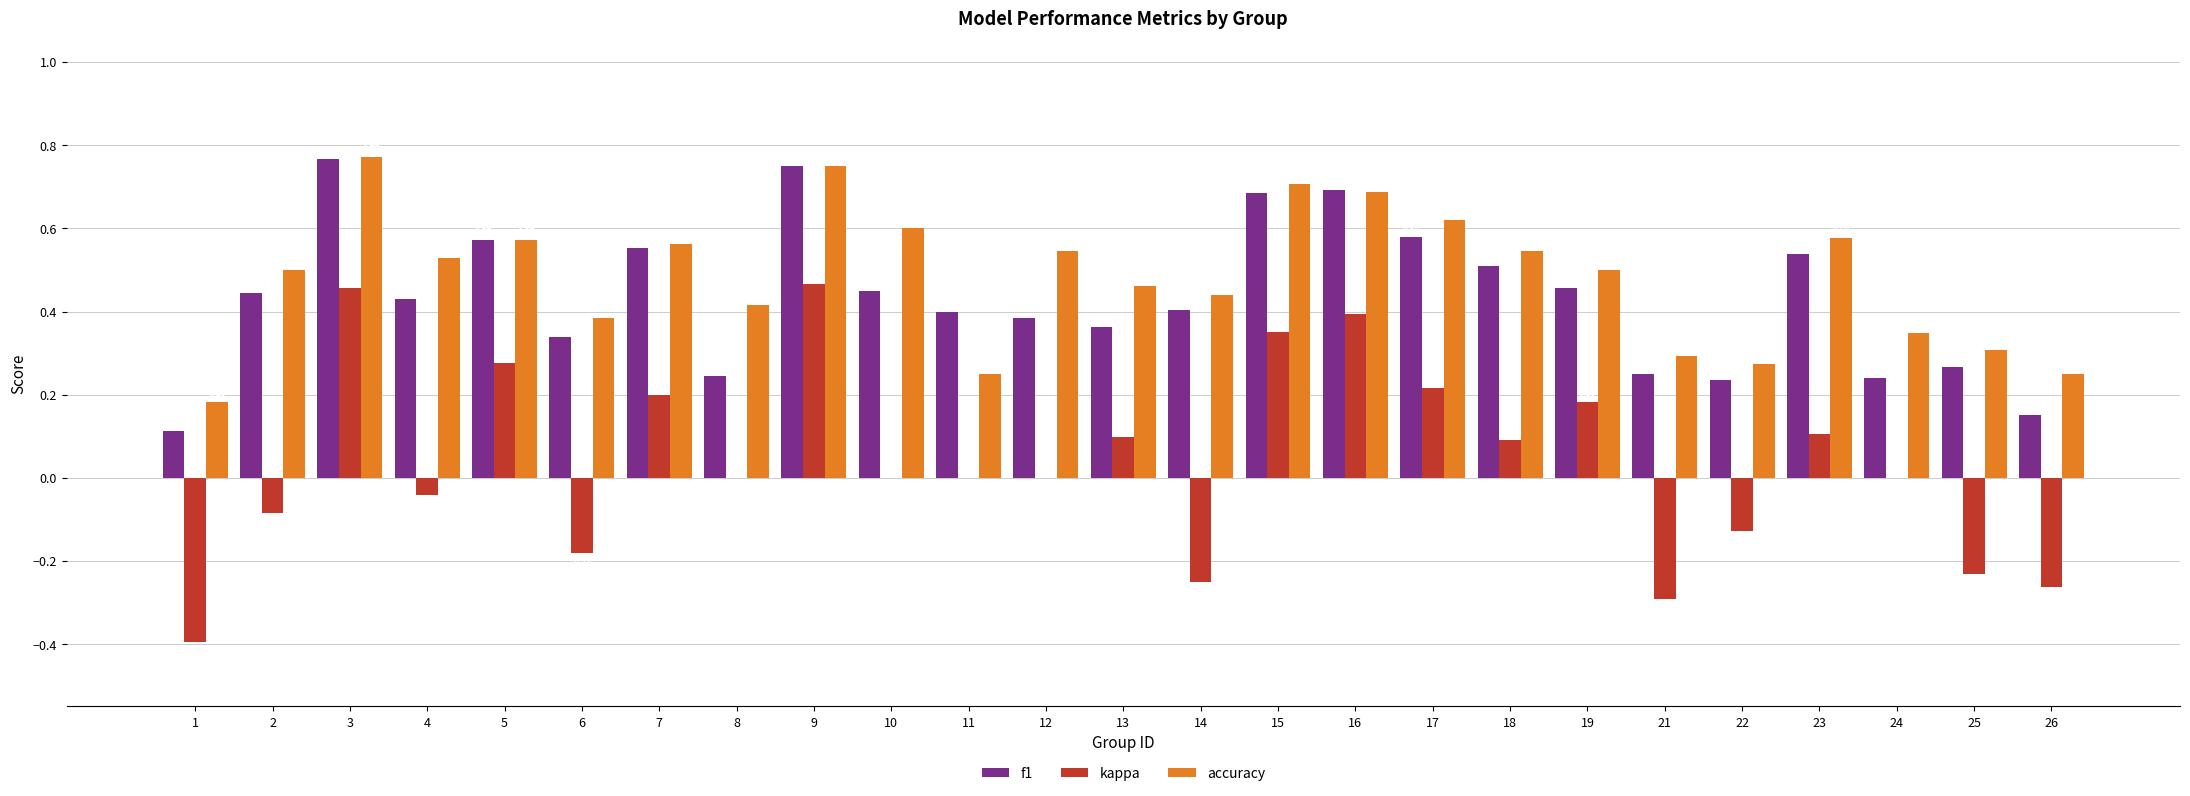

What are all the series names shown in the legend?

f1, kappa, accuracy